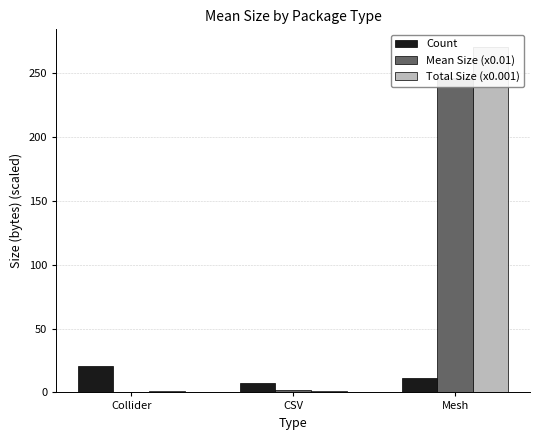

Which category has the highest value in the Mean Size (x0.01) series?

Mesh